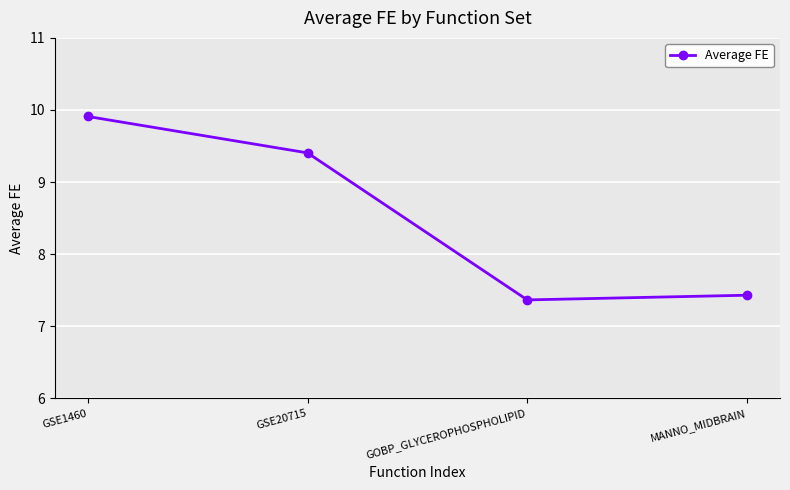

Which has a higher value, MANNO_MIDBRAIN or GSE20715?

GSE20715